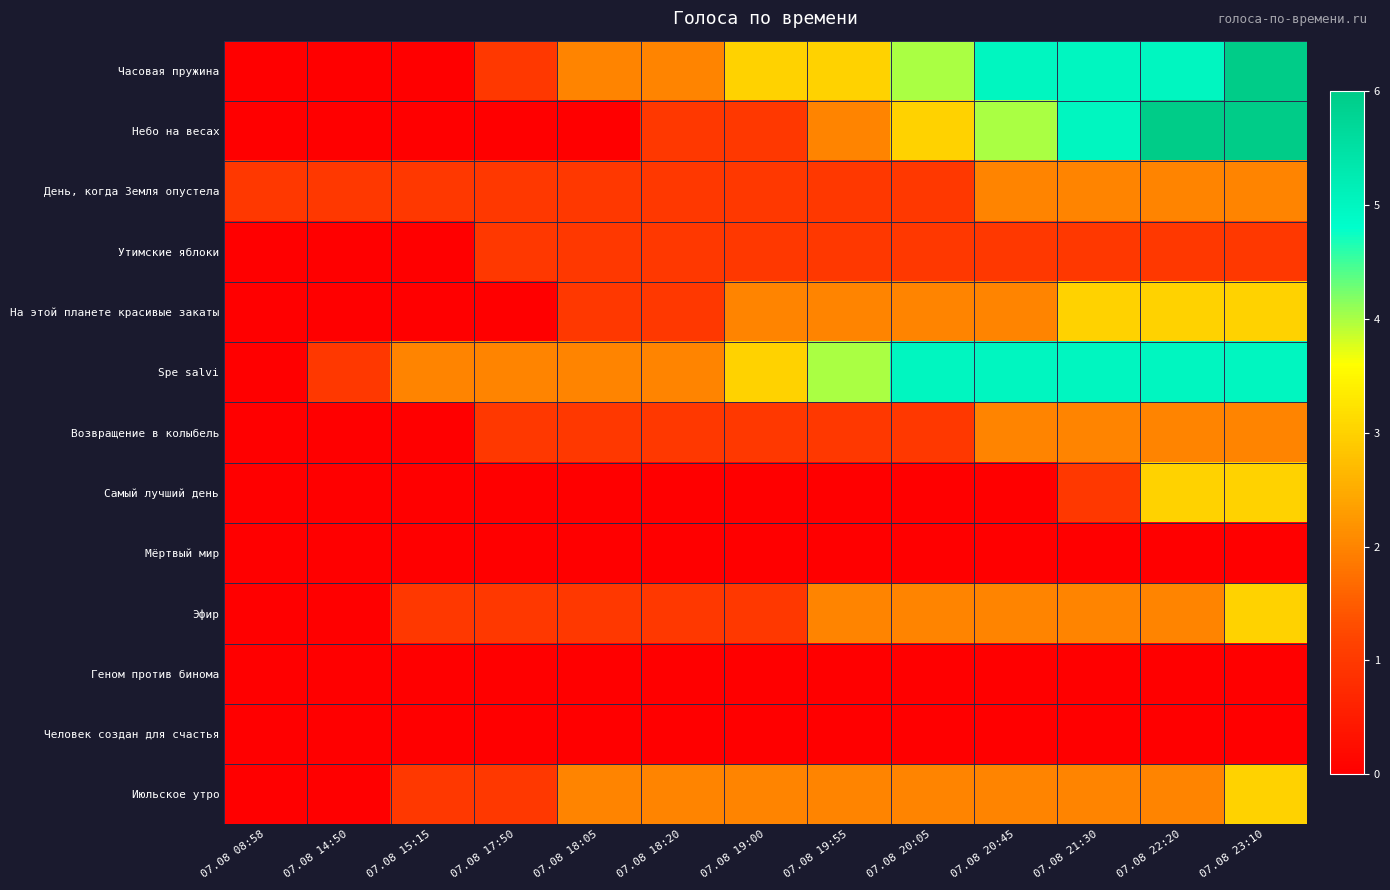

List the series in order of their peak value, highest first.

Часовая пружина, Небо на весах, Spe salvi, На этой планете красивые закаты, Самый лучший день, Эфир, Июльское утро, День, когда Земля опустела, Возвращение в колыбель, Утимские яблоки, Мёртвый мир, Геном против бинома, Человек создан для счастья